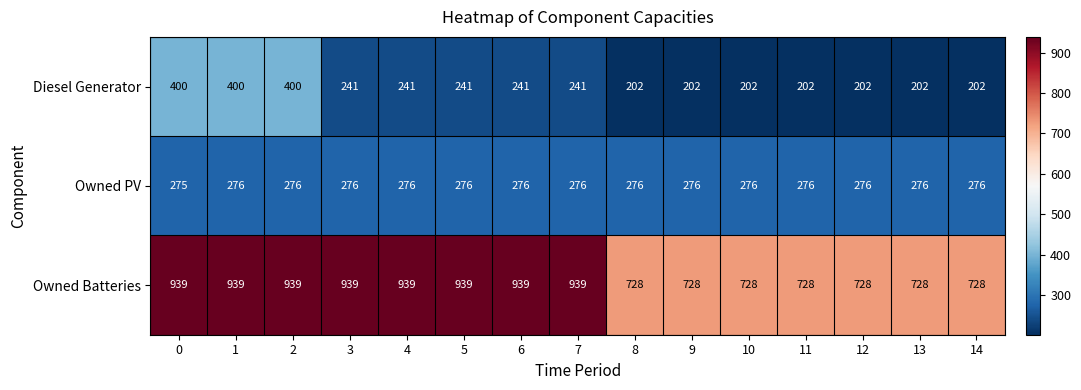

Which series has the largest total across all categories?

Owned Batteries